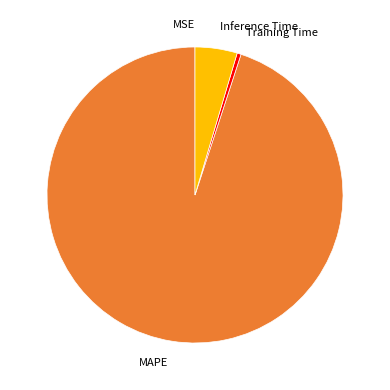

Is Inference Time the majority of the pie?

No